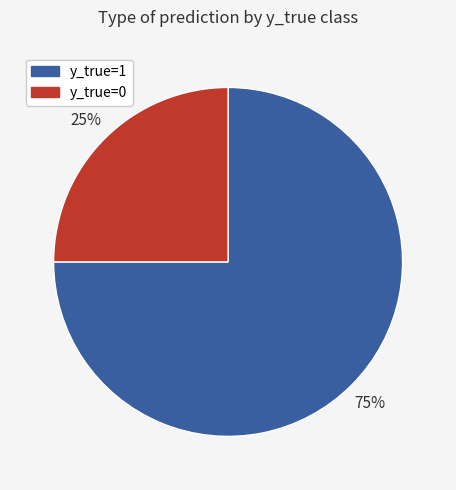

How many slices are in this pie chart?

2